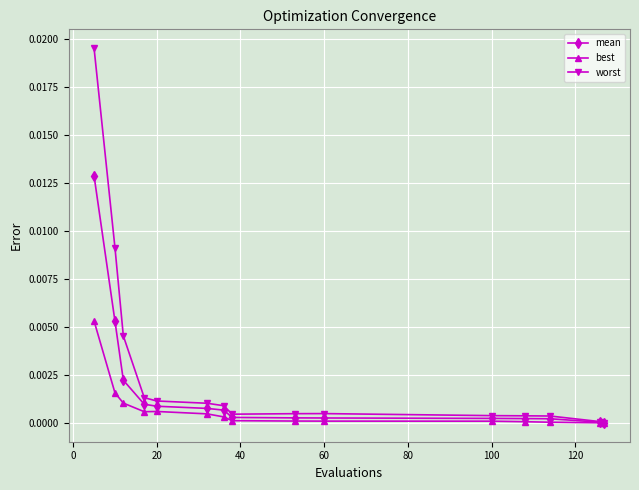

How many categories are shown in the chart?

15